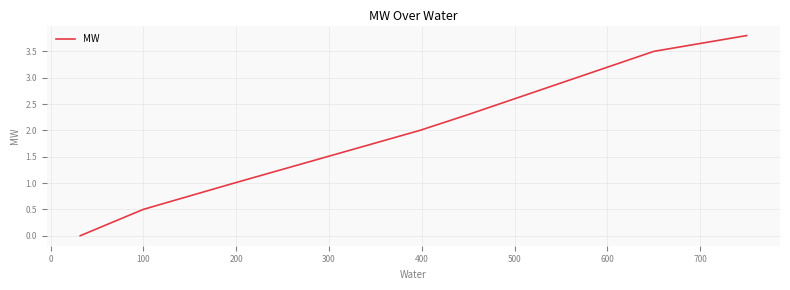

How many positive values are there?

8